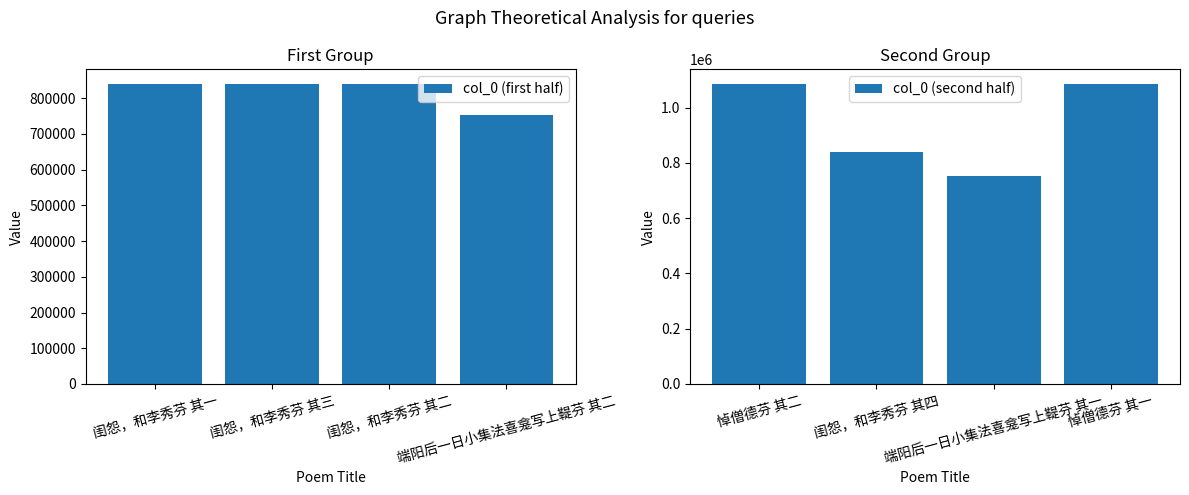

What is the average value of the col_0 (second half) series?

940300